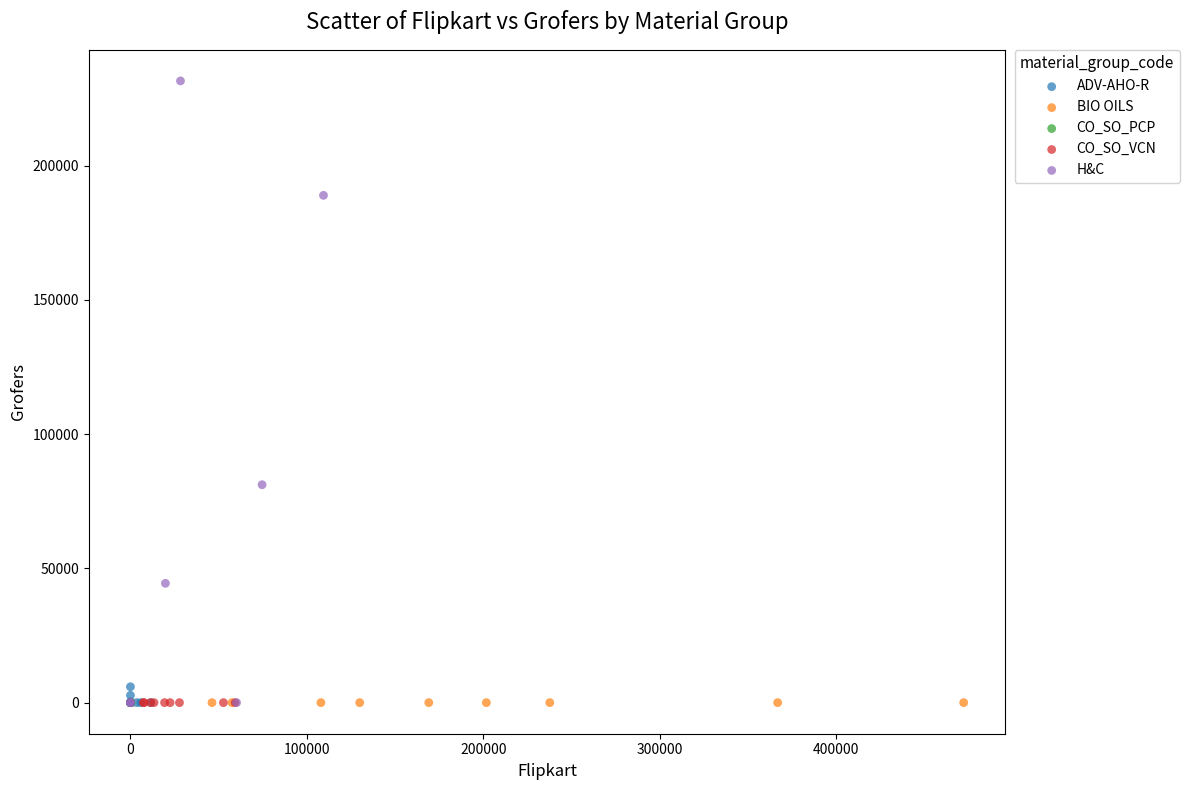

Which series contains the highest Y value?

H&C